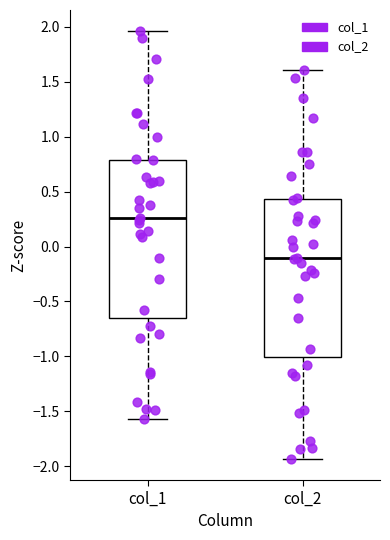

Reading left to right, read every box against the y-axis: the position of its median line, the range the box covers, and the ends of its whiskers. The values are not printed on the chart, so give them approximately, as read against the axis.

col_1: median 0.25, box -0.65 to 0.80, whiskers -1.55 to 1.95
col_2: median -0.10, box -1.00 to 0.45, whiskers -1.95 to 1.60